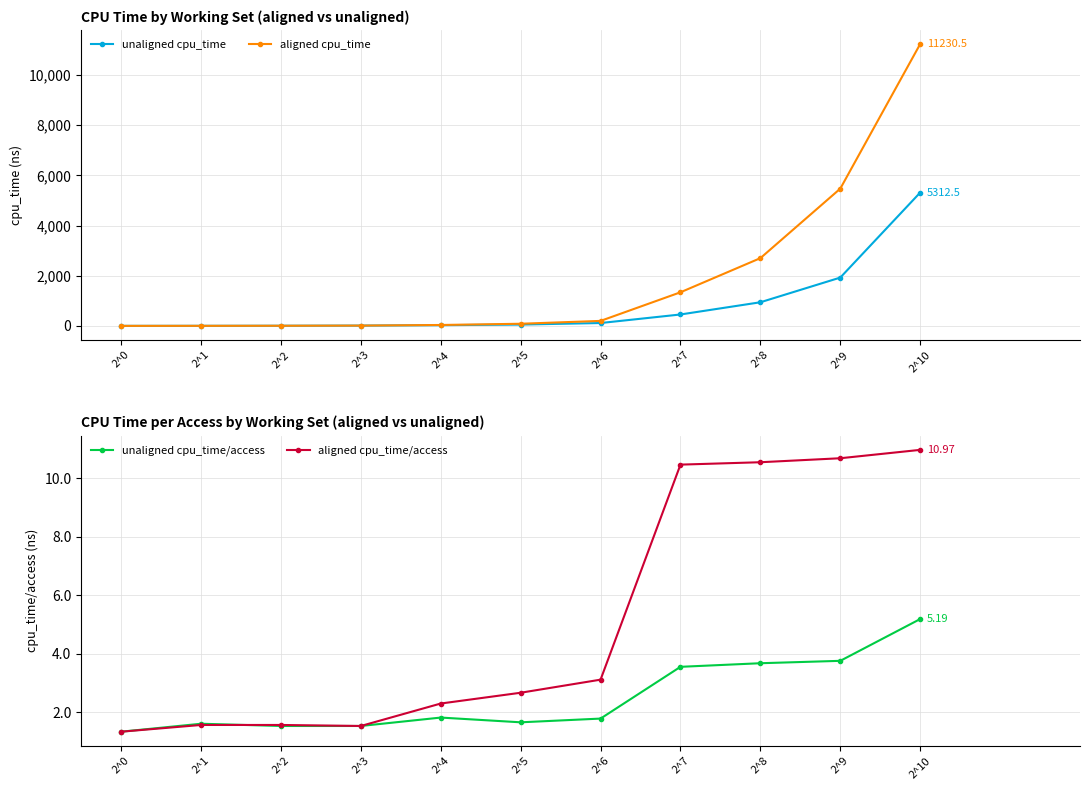

True or false: unaligned cpu_time has a value of 3.2 at 2^1.

True